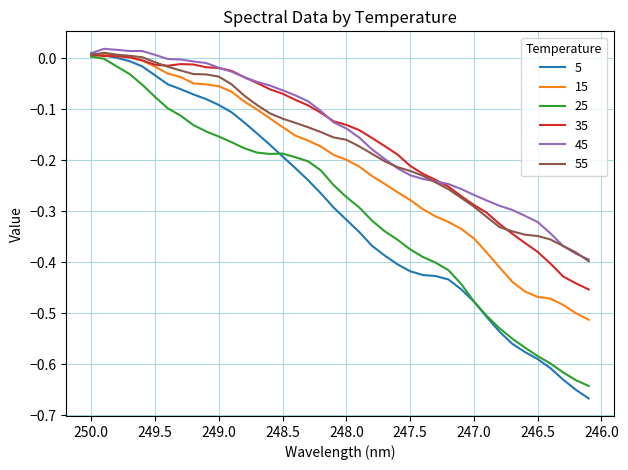

At which category does 35 reach its first local peak?

249.3